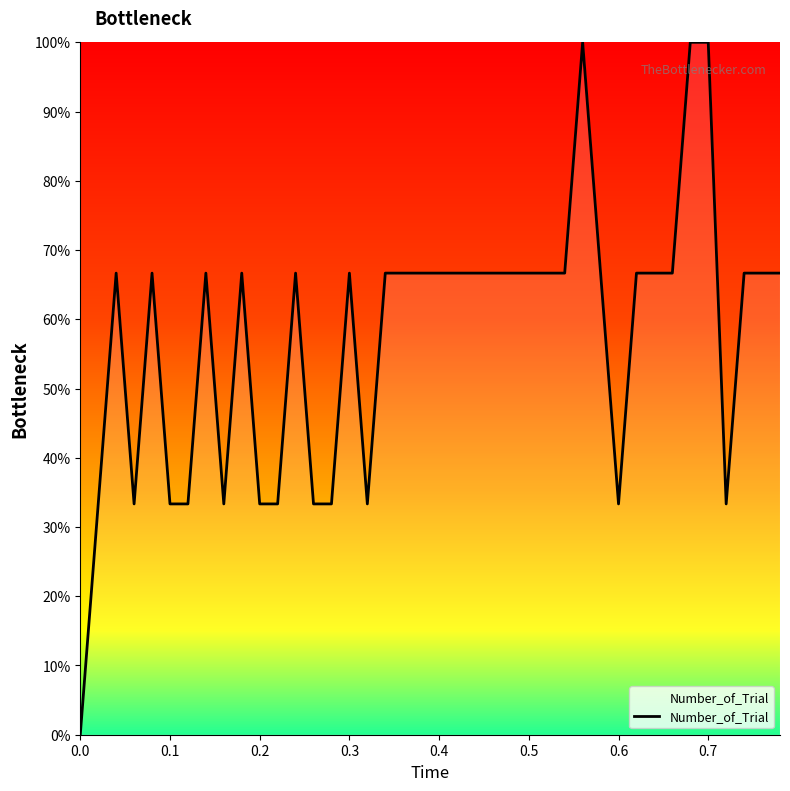

What is the difference between the maximum and minimum values?

100.0